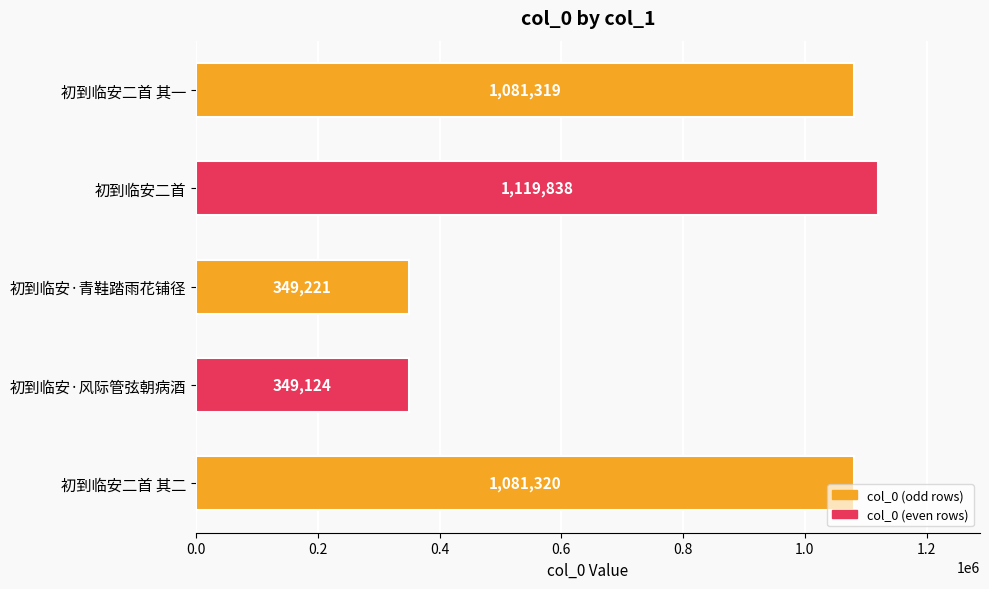

Rank the categories by value from lowest to highest.

初到临安·风际管弦朝病酒, 初到临安·青鞋踏雨花铺径, 初到临安二首 其一, 初到临安二首 其二, 初到临安二首